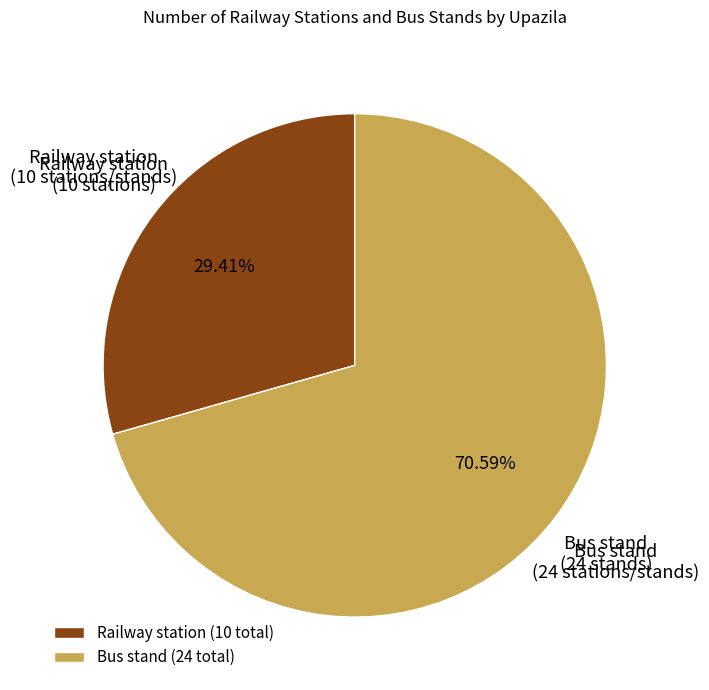

Is there any slice that represents more than half of the pie?

Yes